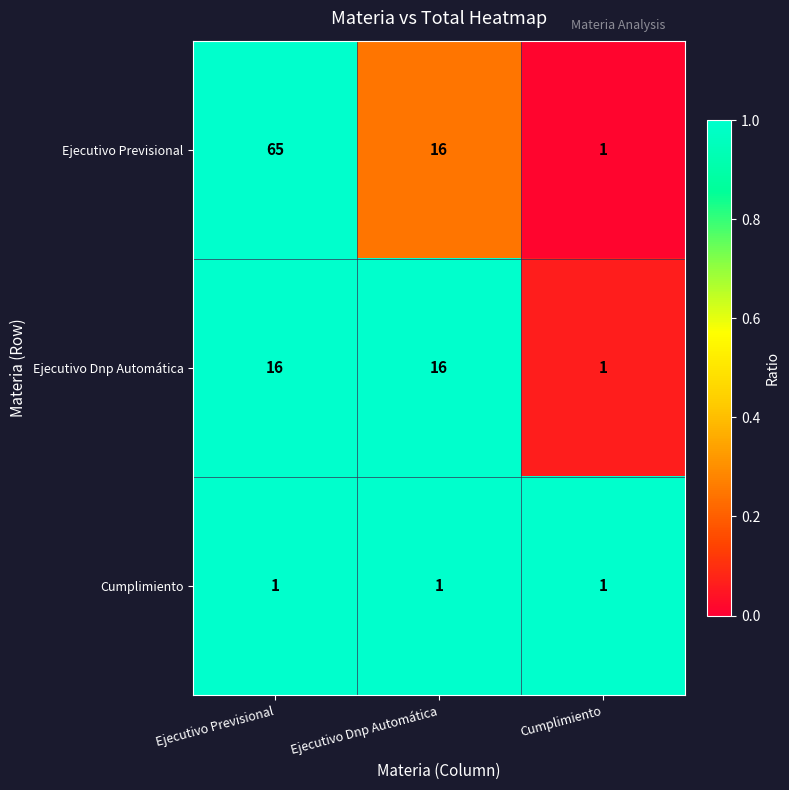

What is the difference between the Ejecutivo Dnp Automática values at Ejecutivo Dnp Automática and Cumplimiento?

15